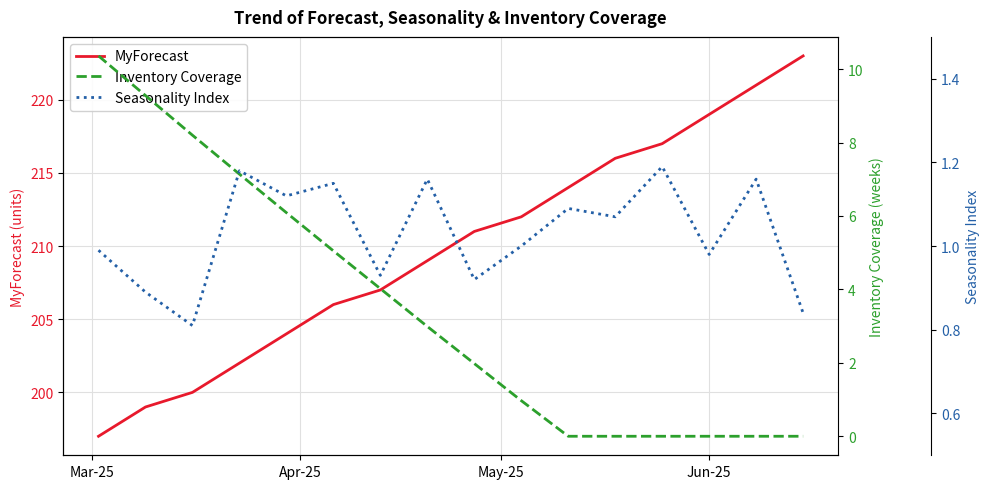

Is this an area chart (filled region under the line)?

No